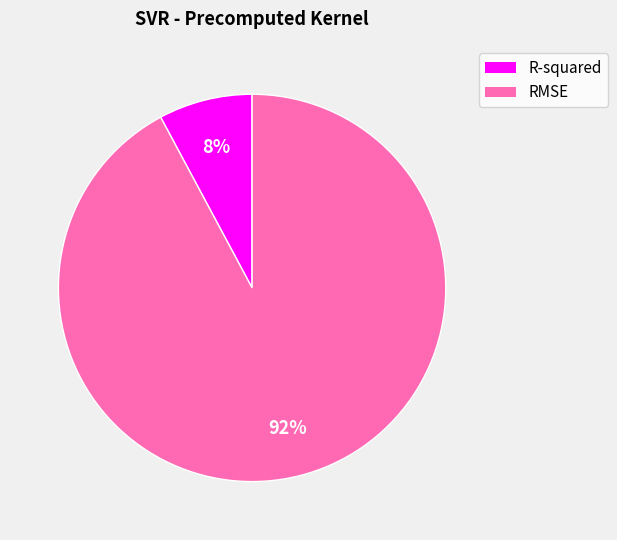

Is it true that RMSE is 92% of the pie?

True